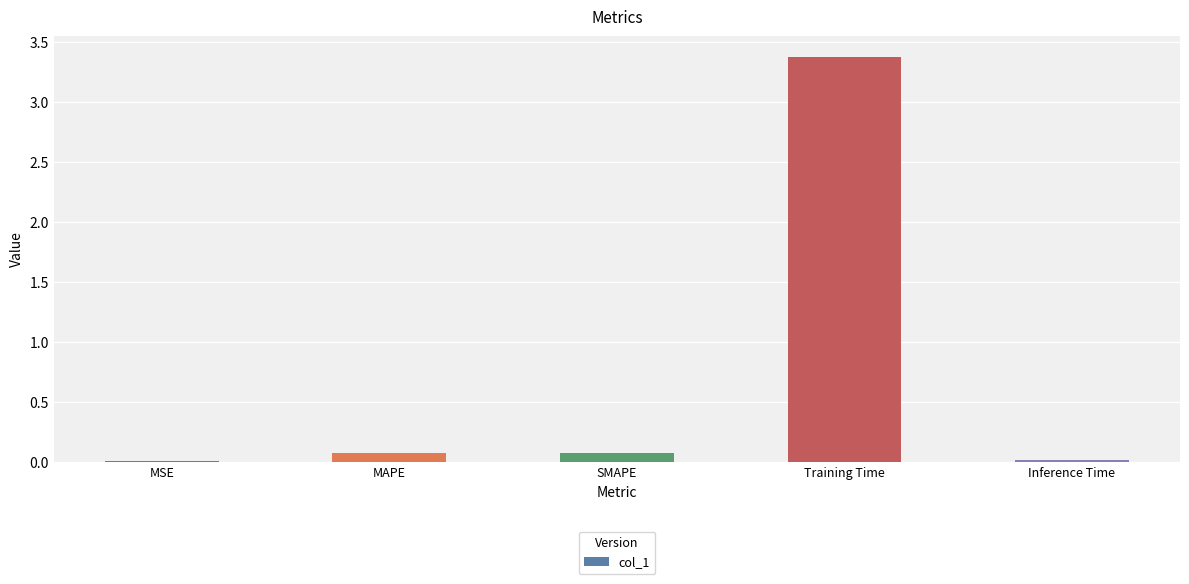

Count the number of categories in the chart.

5